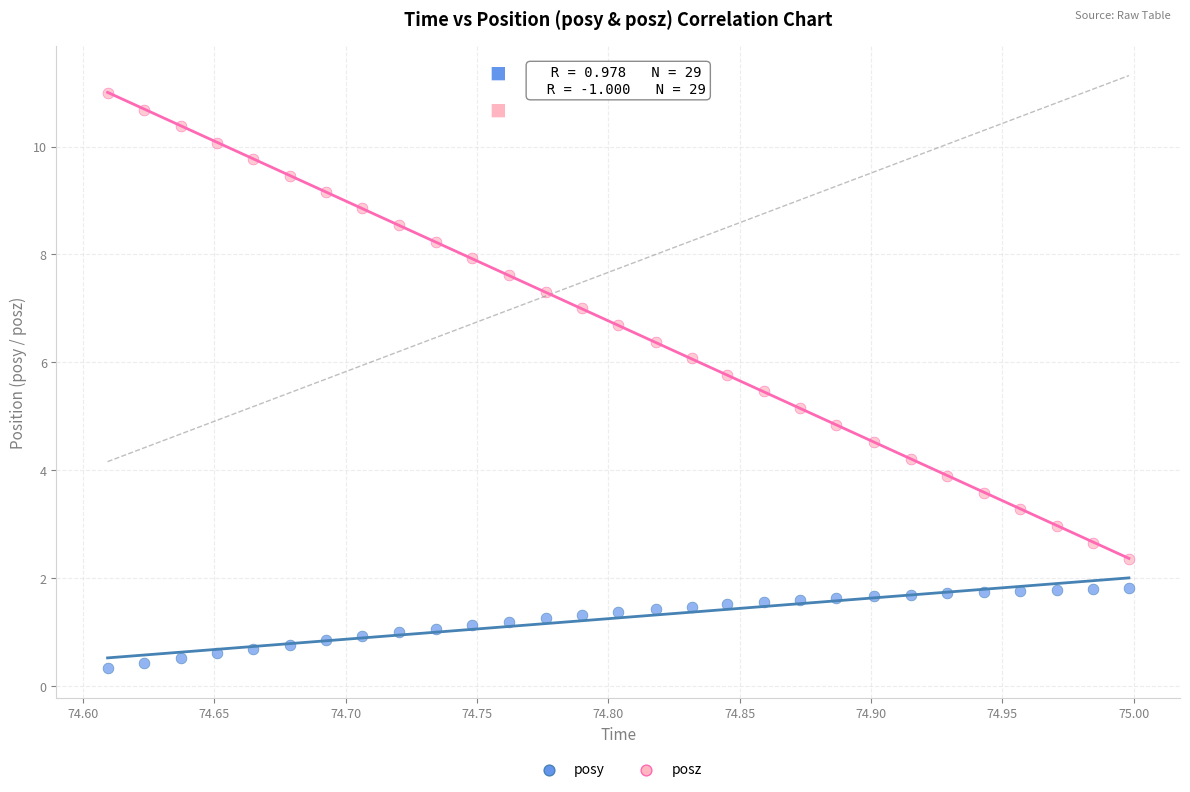

Which series reaches the minimum Y coordinate?

posy